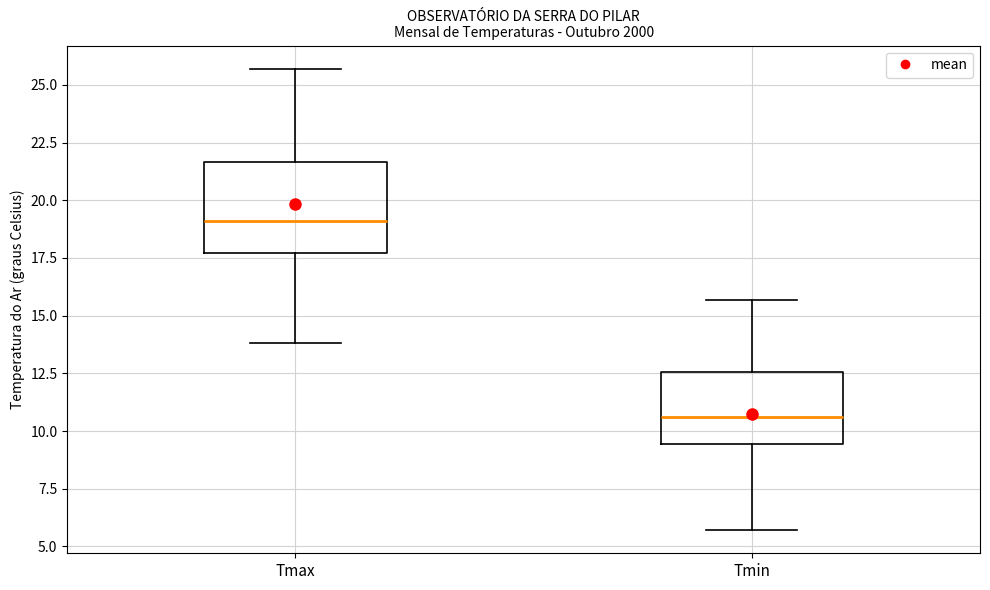

Comparing the boxes themselves (not the whiskers), which one is the tallest?

Tmax